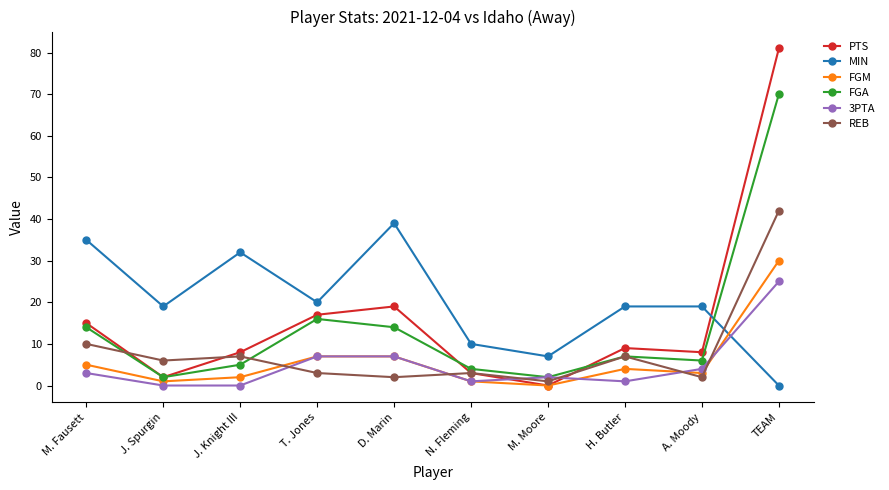

What is the value of the 3PTA point at the 7th from the left?

2